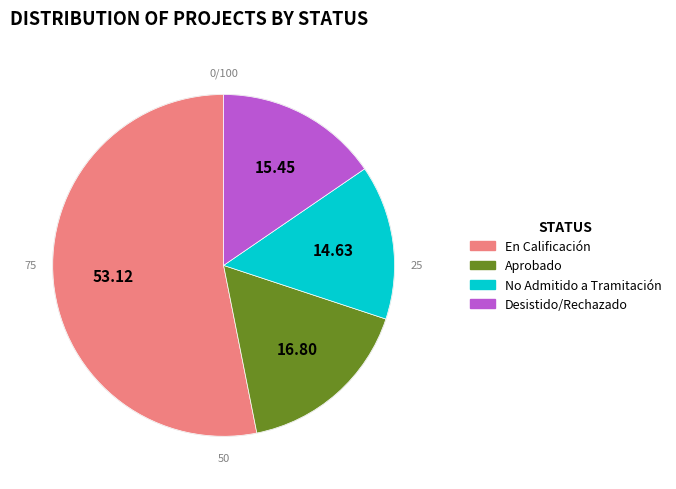

Does En Calificación account for over 50% of the chart?

Yes